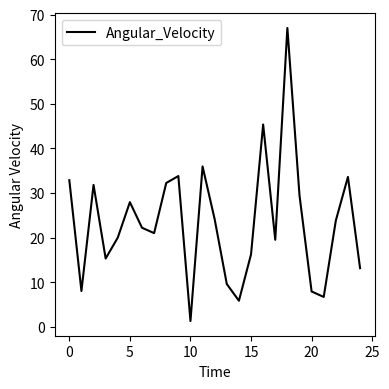

What is the difference between the maximum and minimum values?

65.7